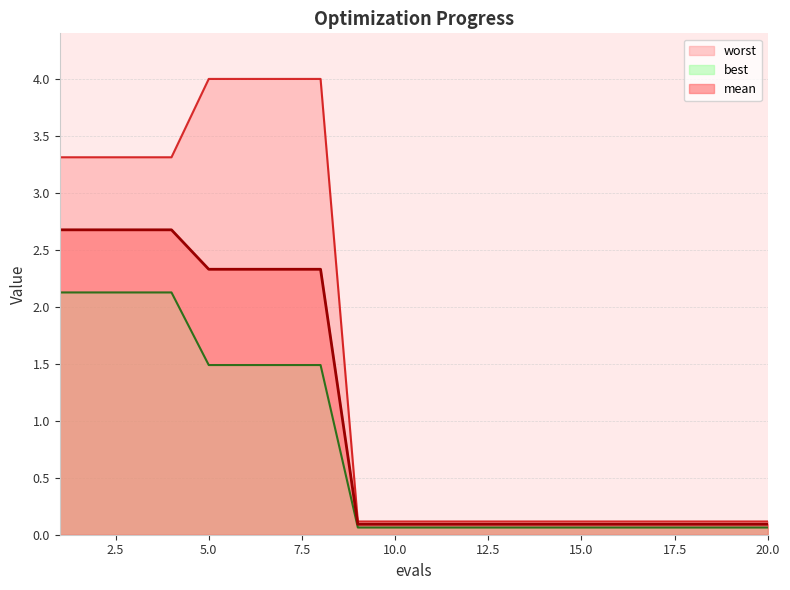

What is the spread (max minus min) of values at 2?

1.2